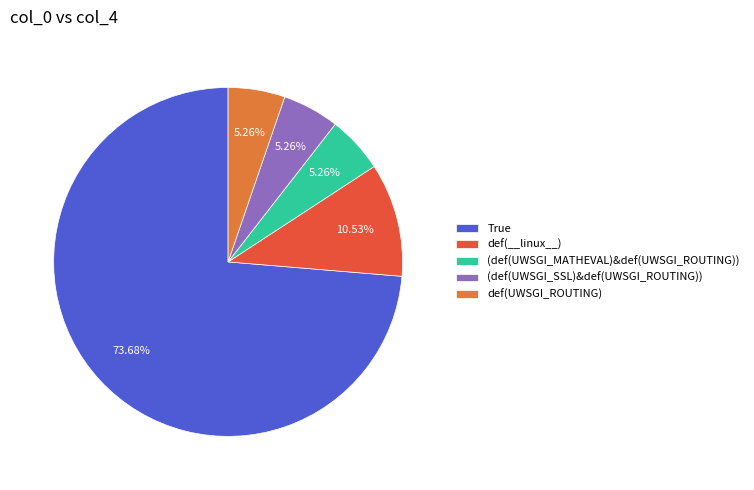

The (def(UWSGI_MATHEVAL)&def(UWSGI_ROUTING)) slice represents 1% of the pie. True or false?

False